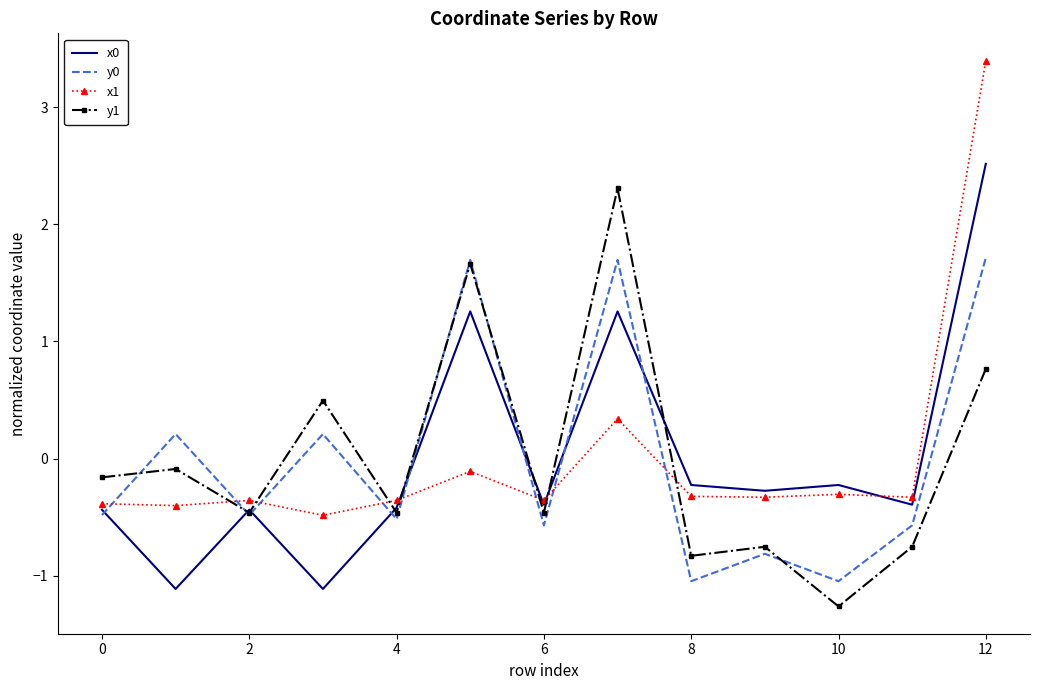

How many interior local peaks does the x0 series have?

4